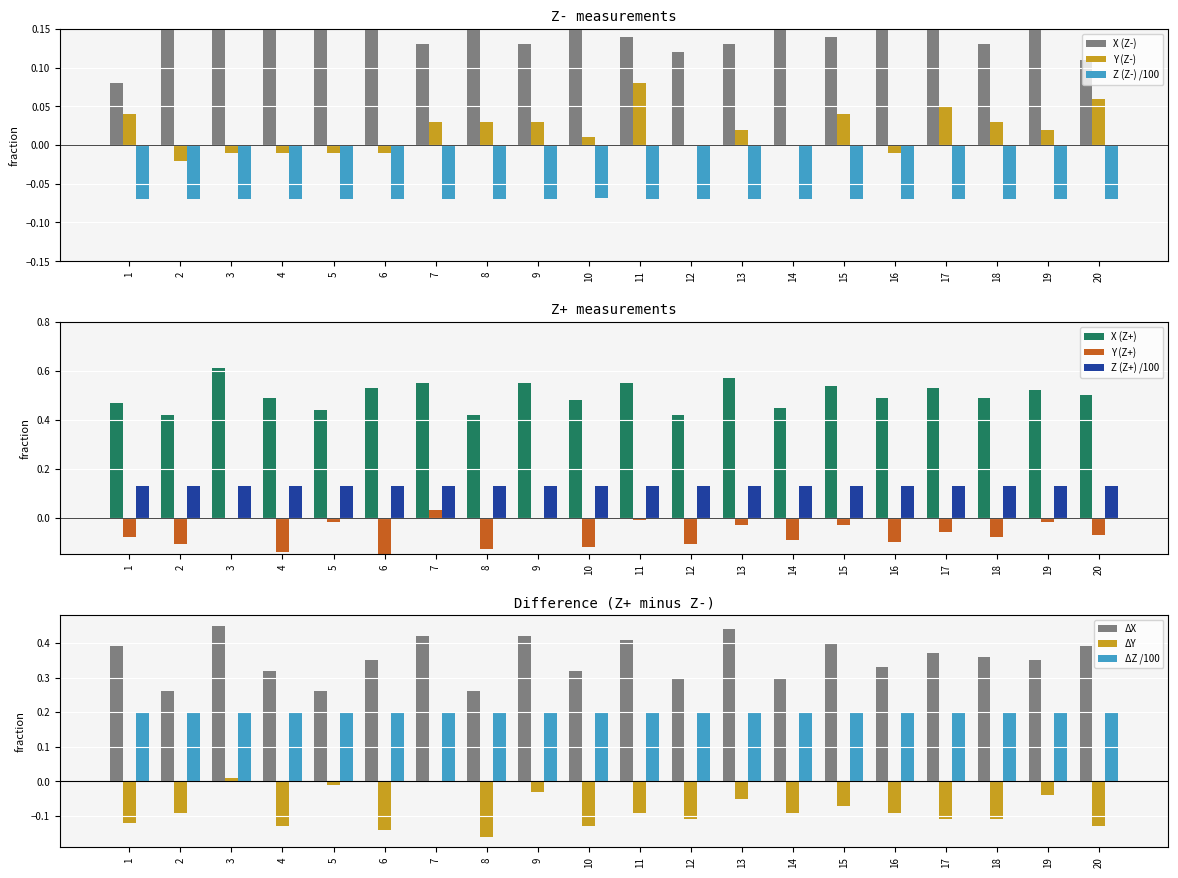

Rank the categories by X (Z-) value from highest to lowest.

5, 6, 4, 19, 2, 3, 8, 10, 16, 17, 14, 11, 15, 7, 9, 13, 18, 12, 20, 1